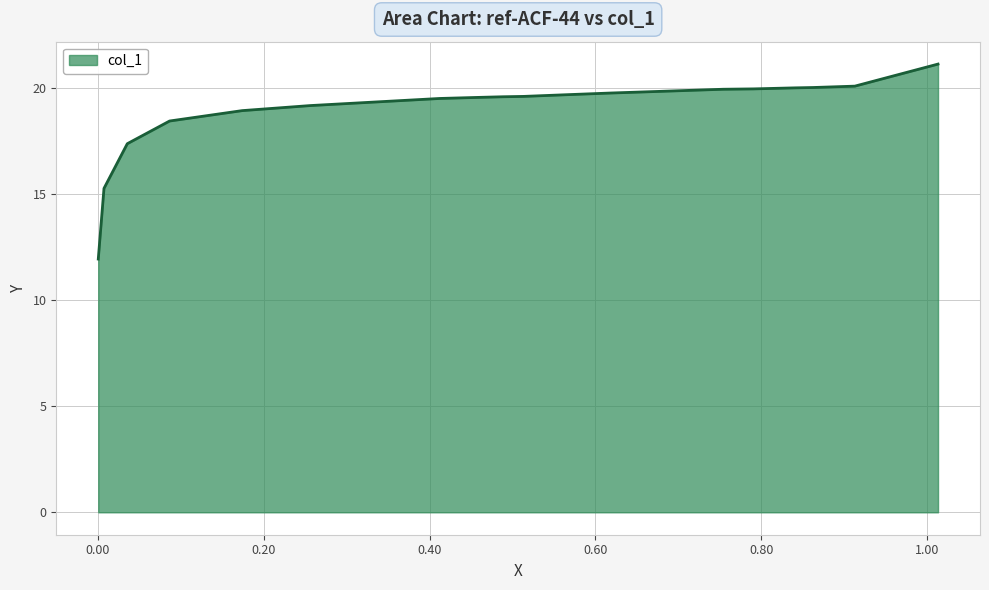

How many series are shown in this chart?

1